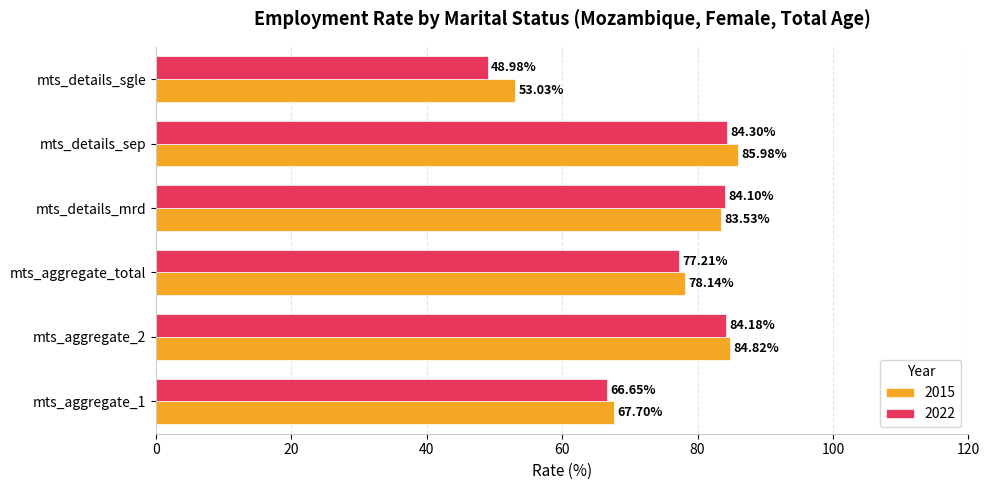

What is the sum of all 2015 values?

453.2